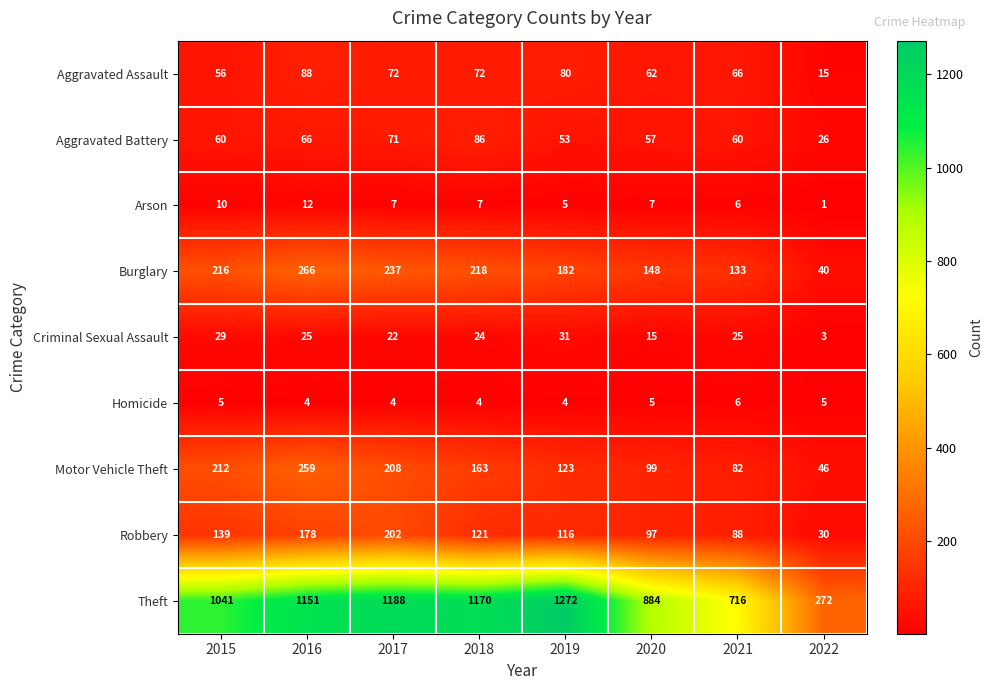

What value does the Robbery series have at 2018, to the nearest 5?

120